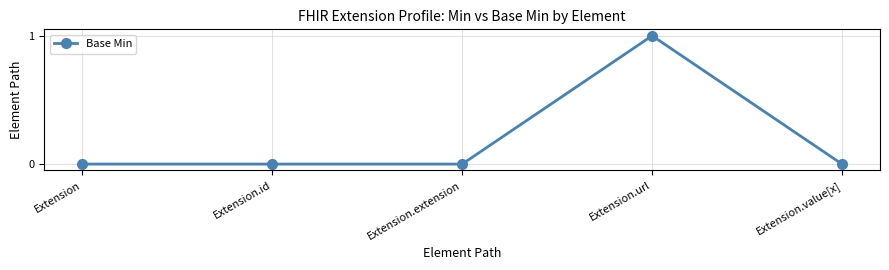

Which has a higher value, Extension.value[x] or Extension.url?

Extension.url